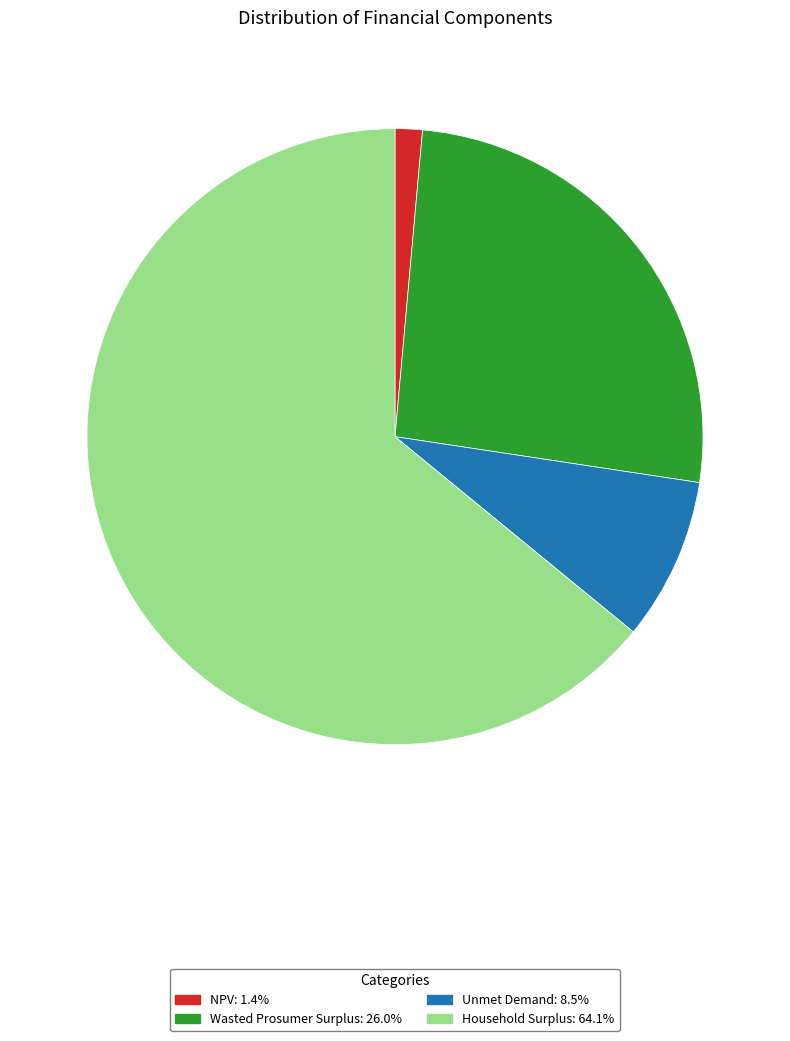

Between Household Surplus and Unmet Demand, which is larger?

Household Surplus